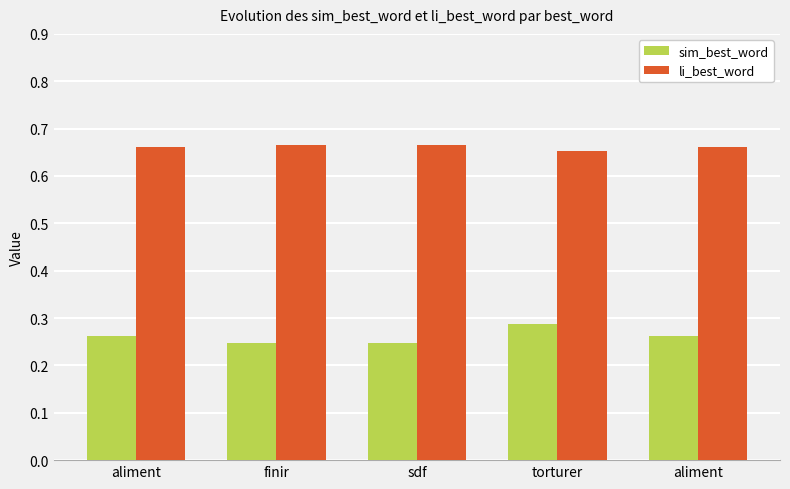

At how many categories does at least one series exceed 0?

5